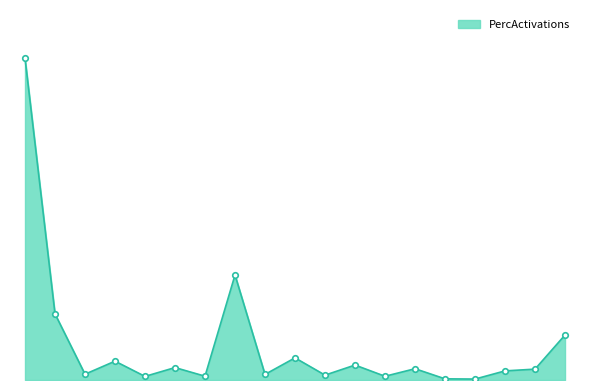

Does the chart display data point markers on the line(s)?

No